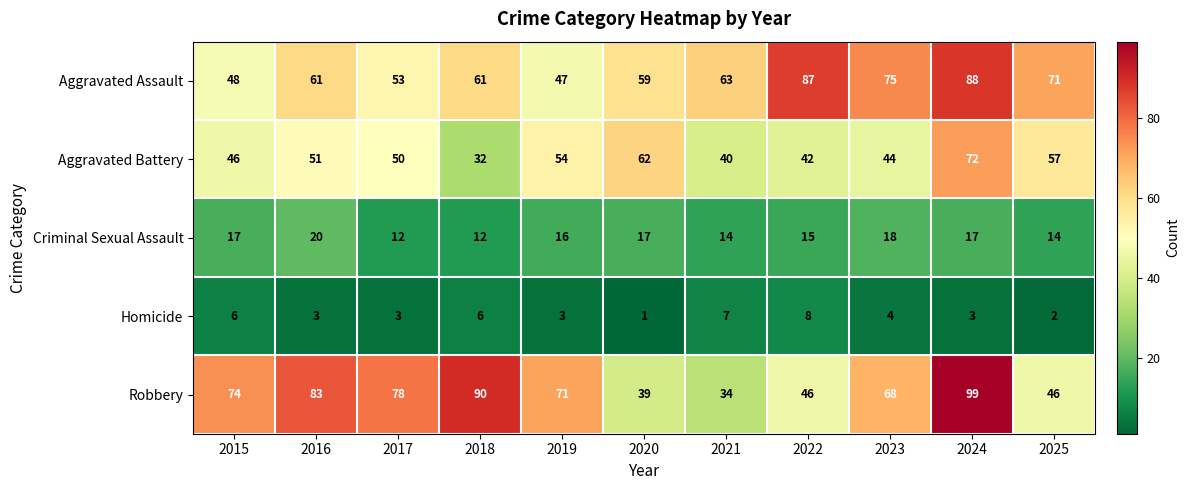

How many values in the Homicide series are below 3?

2